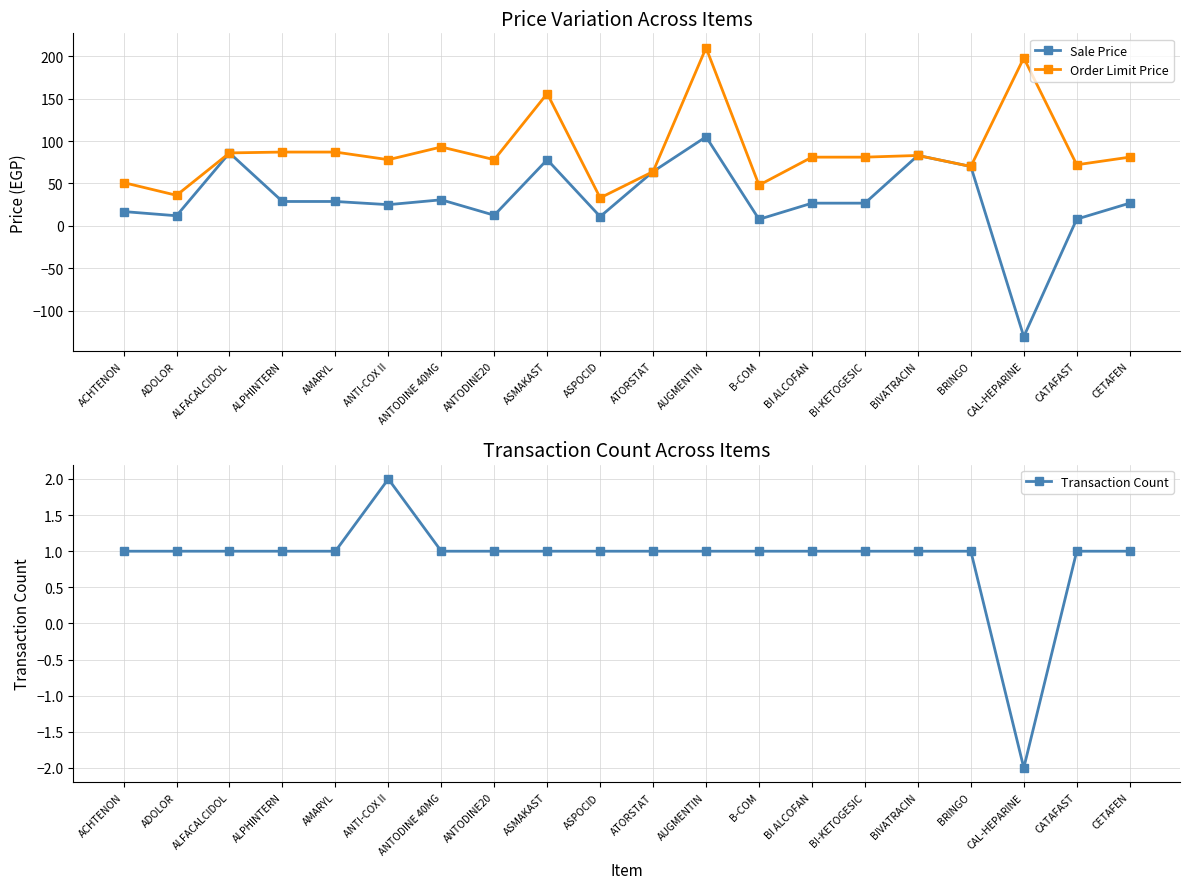

What is the label of the 8th point from the right?

B-COM